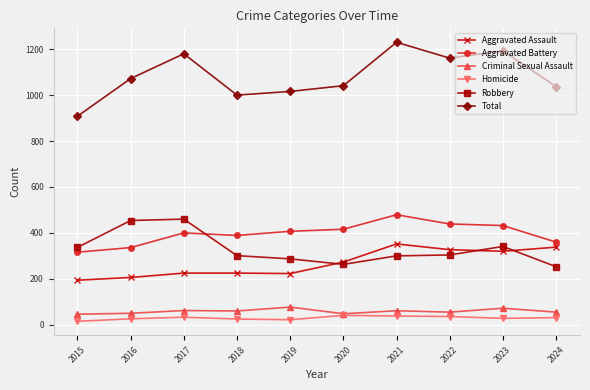

Which series ends up on top after the final intersection of Robbery and Aggravated Battery?

Aggravated Battery